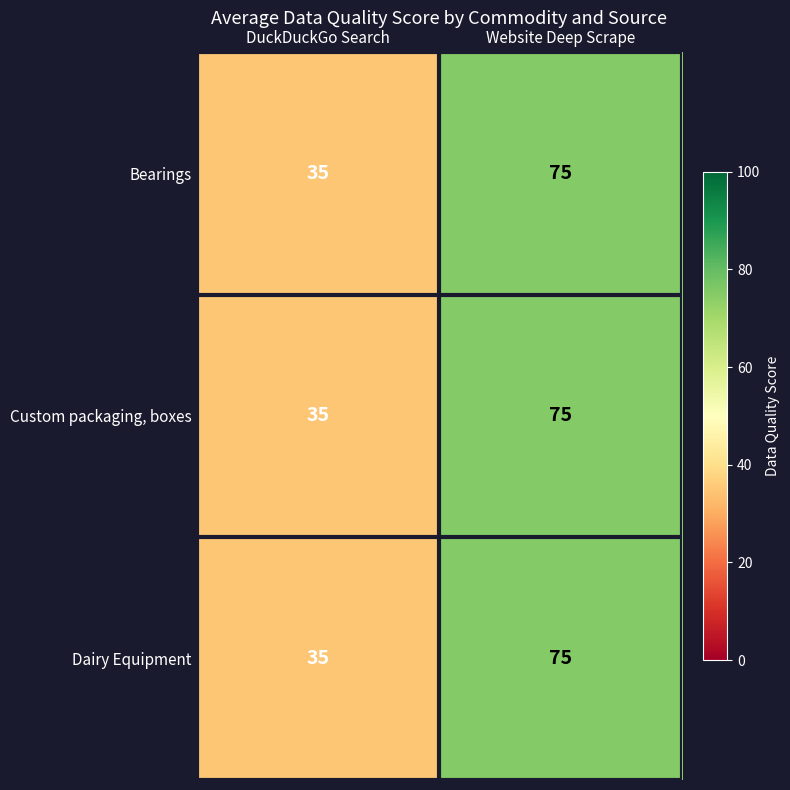

What is the smallest value displayed?

35